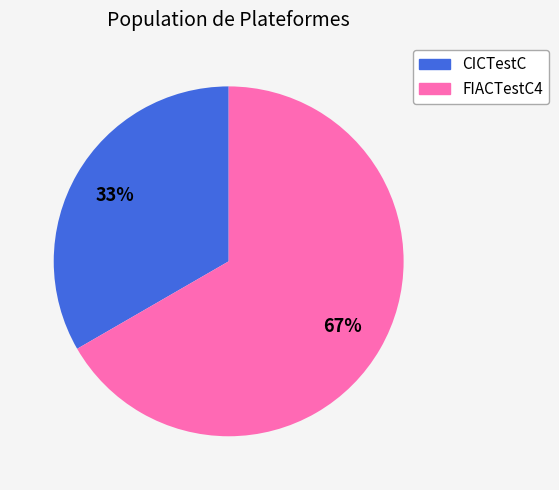

Does CICTestC represent more than half of the total?

No